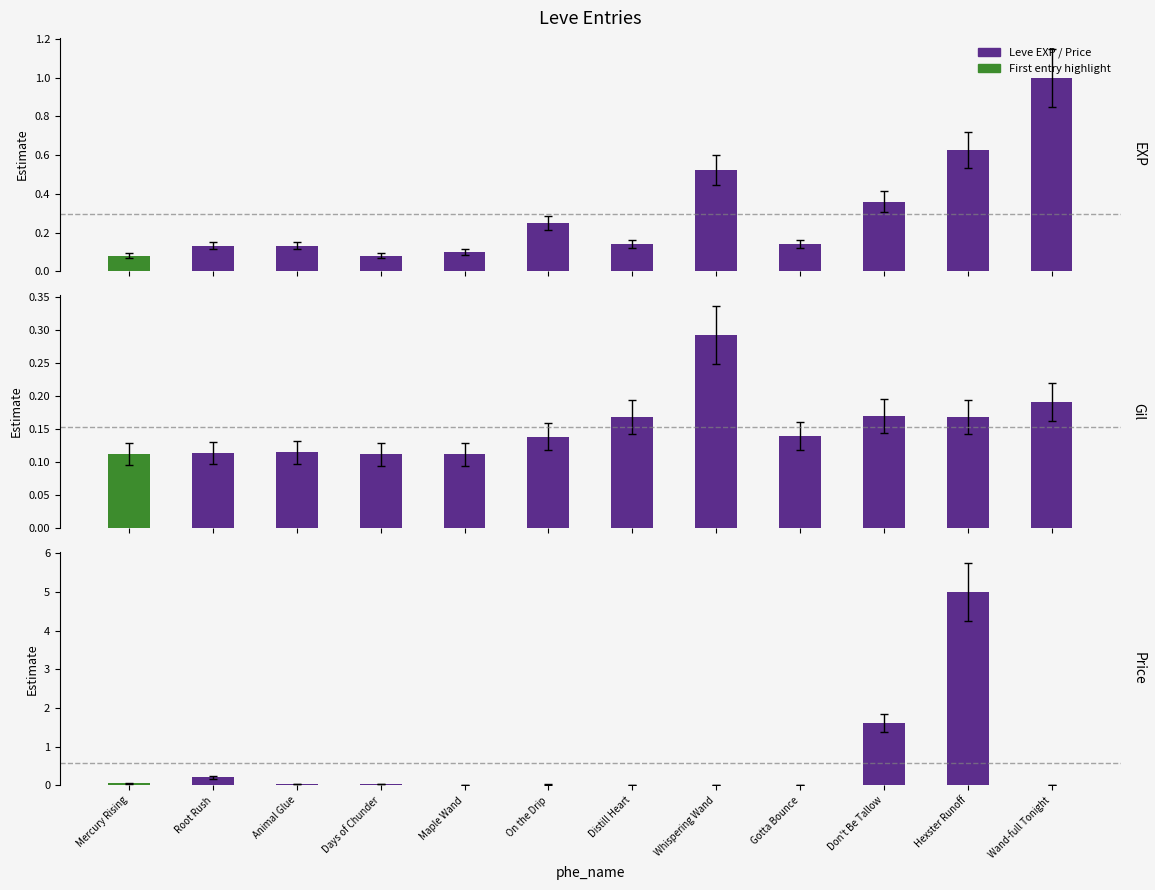

What value does the Leve Gil (x1k) series have at Don't Be Tallow?

0.2